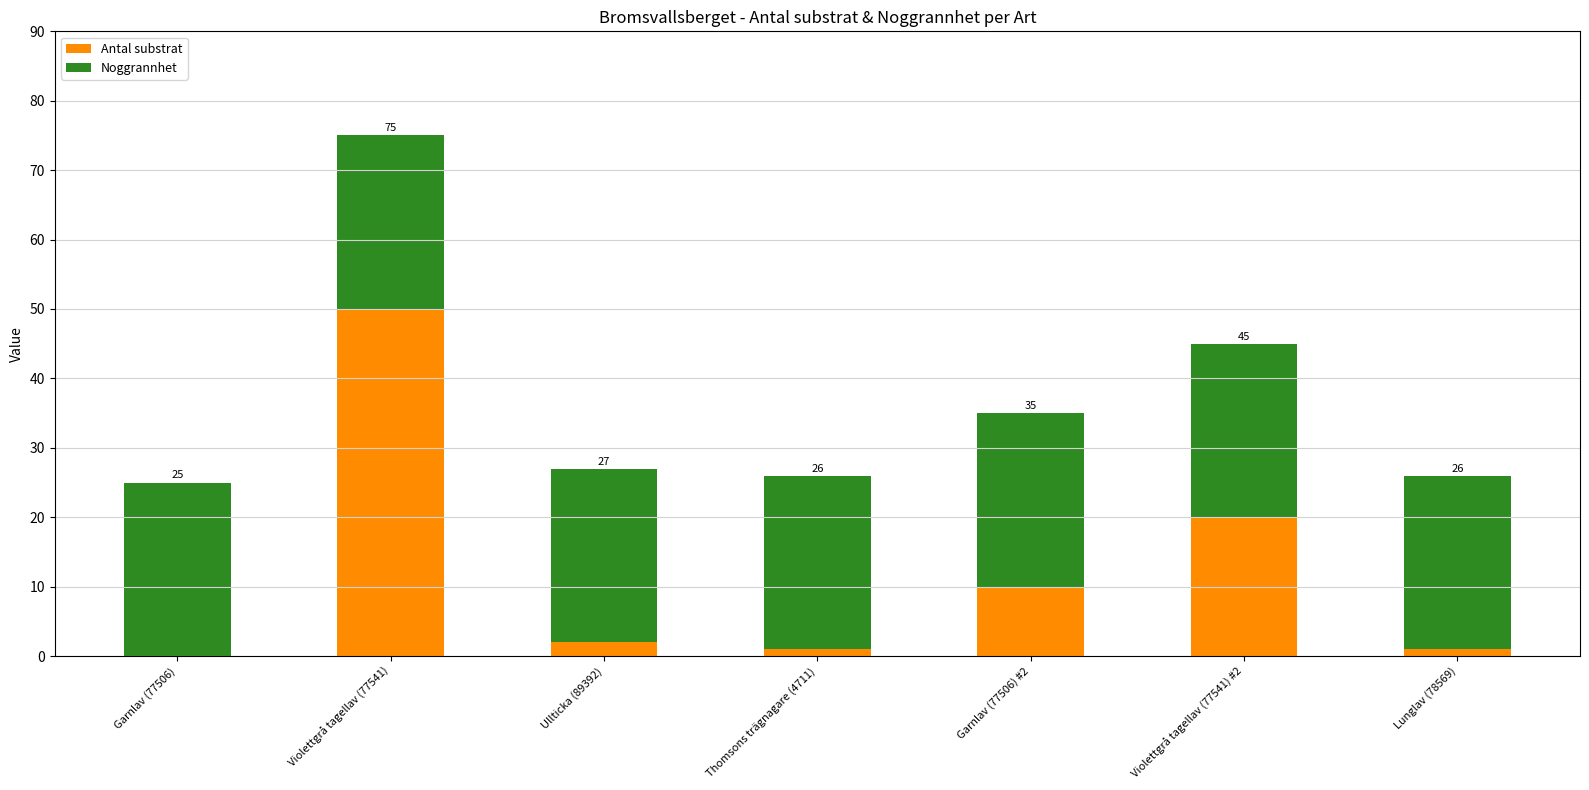

At how many categories does at least one series exceed 41?

1